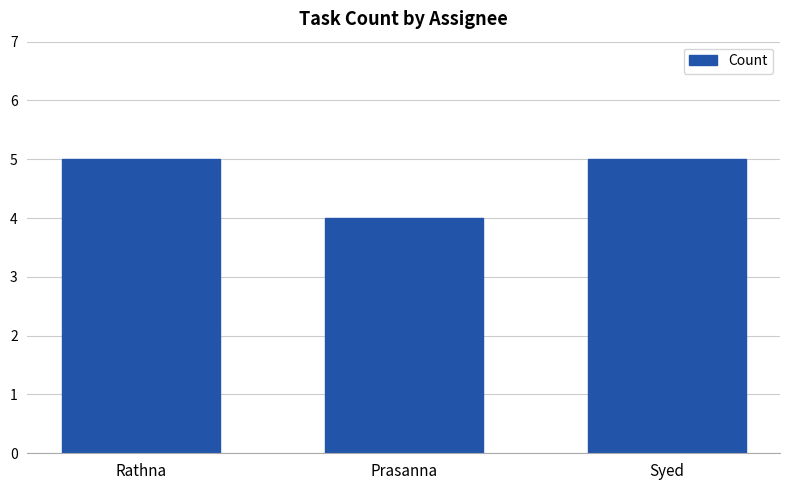

Reading right to left, transcribe all the data shown in this chart.

5	4	5